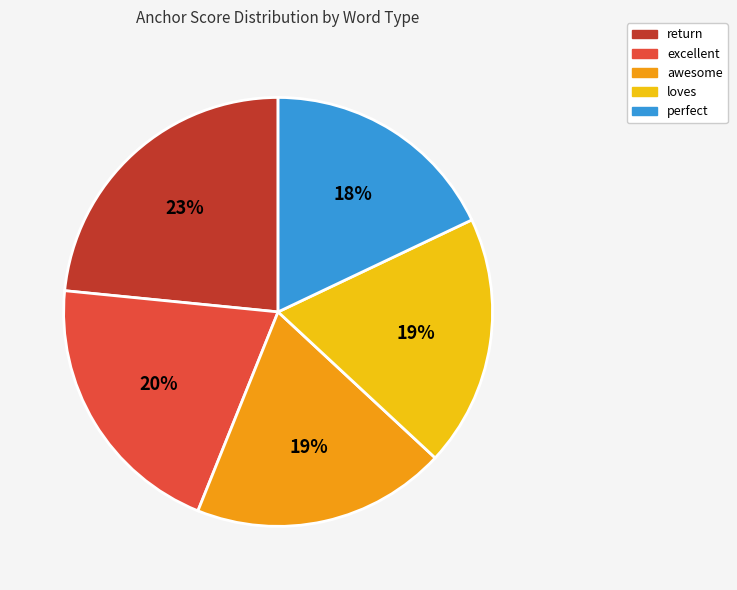

To the nearest percent, what portion does excellent represent?

20%